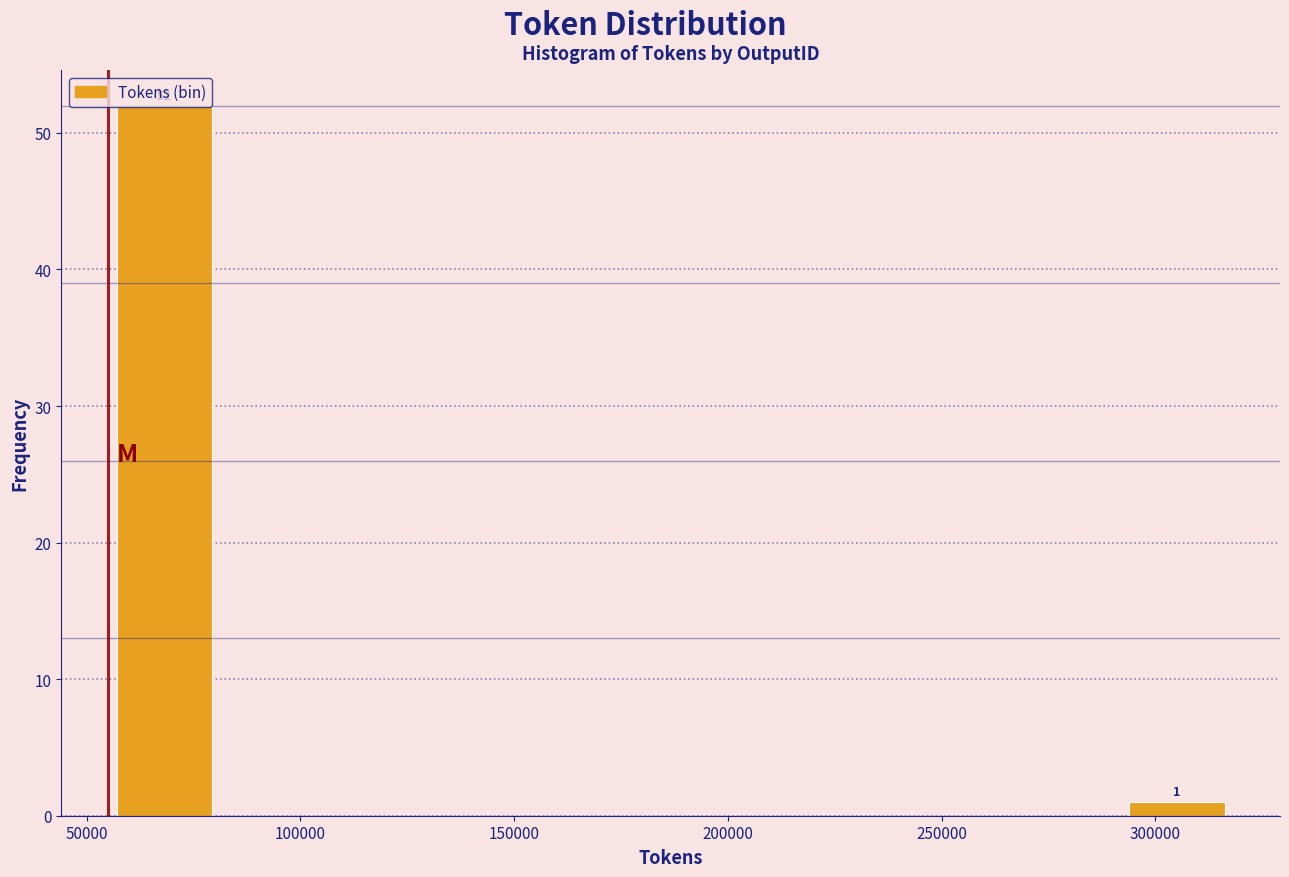

Over which range of the x-axis is the bar tallest?

55000 to 80000